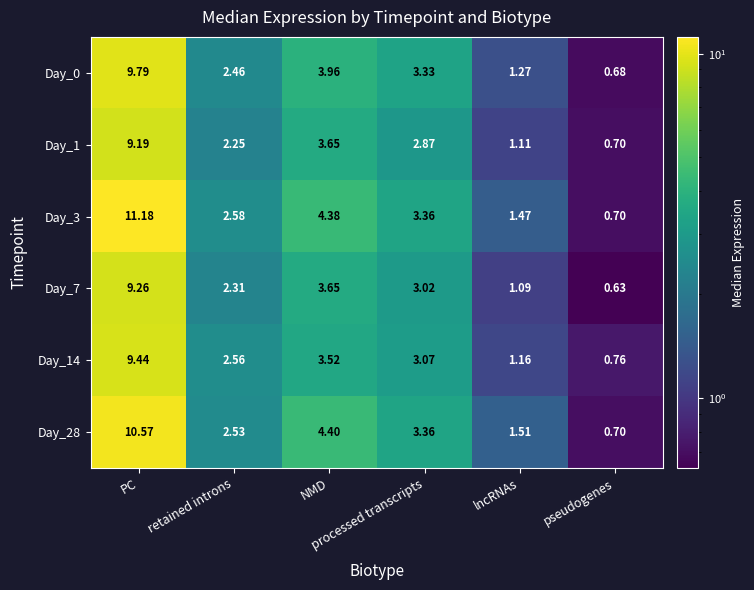

How many categories are shown in the chart?

6